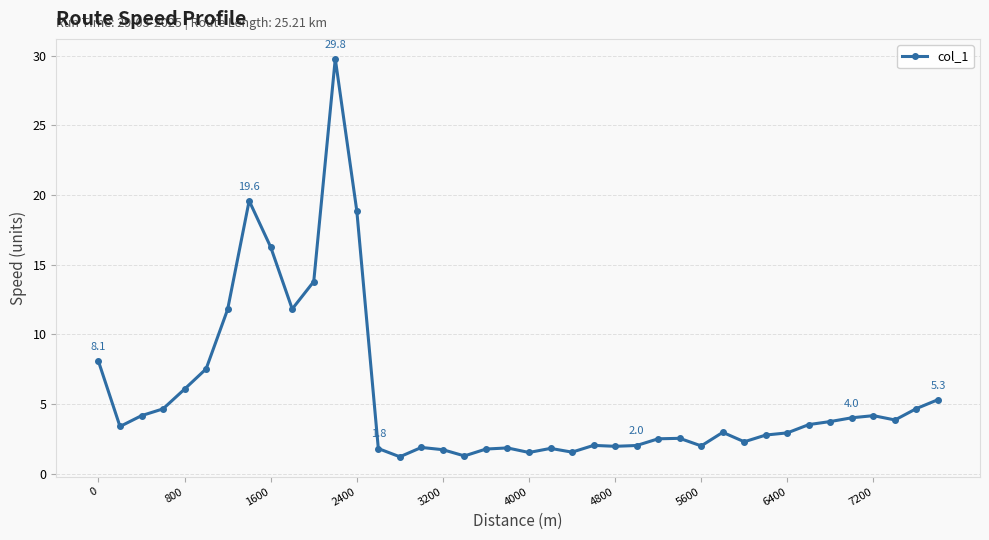

What is the value of the 5th point from the left?

6.1